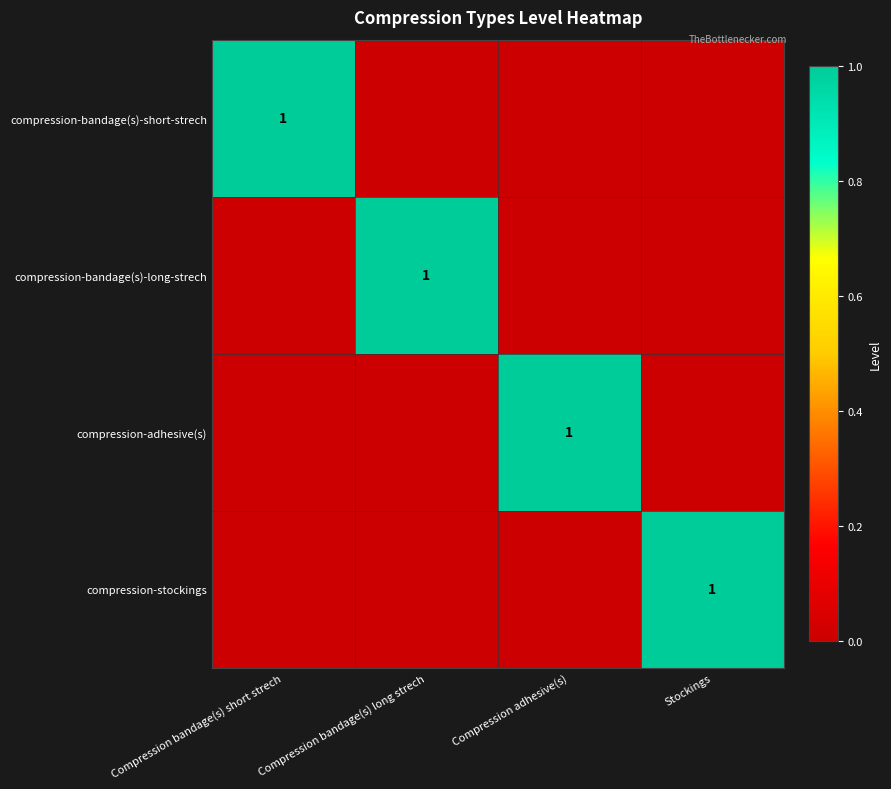

The value of compression-bandage(s)-long-strech at Compression bandage(s) long strech is 1. True or false?

True